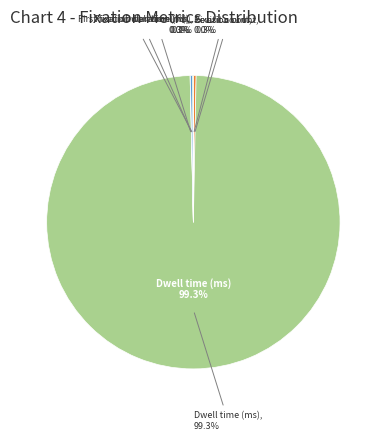

How many segments does this pie chart have?

6